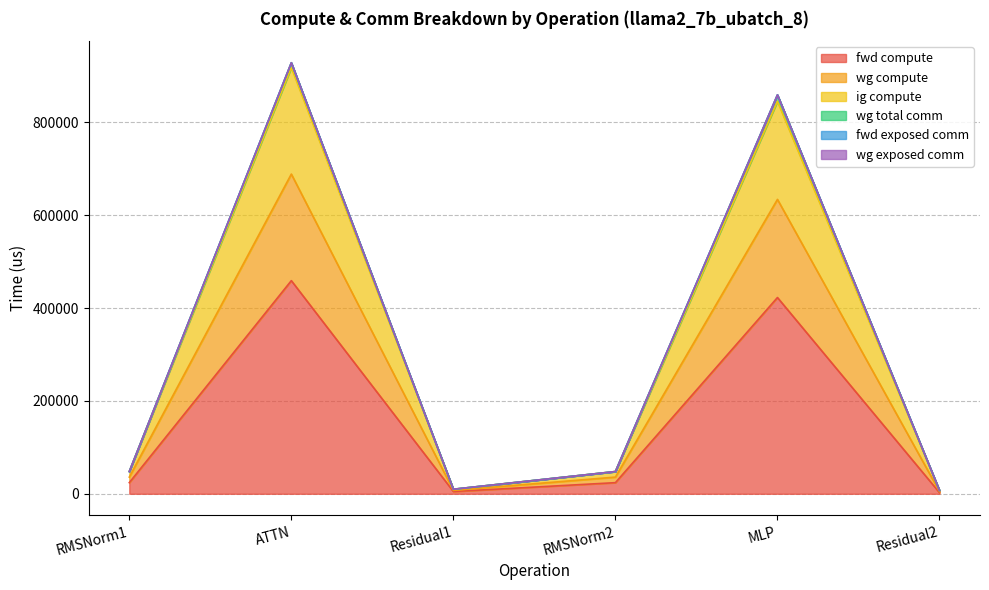

Does the chart display data point markers on the line(s)?

No